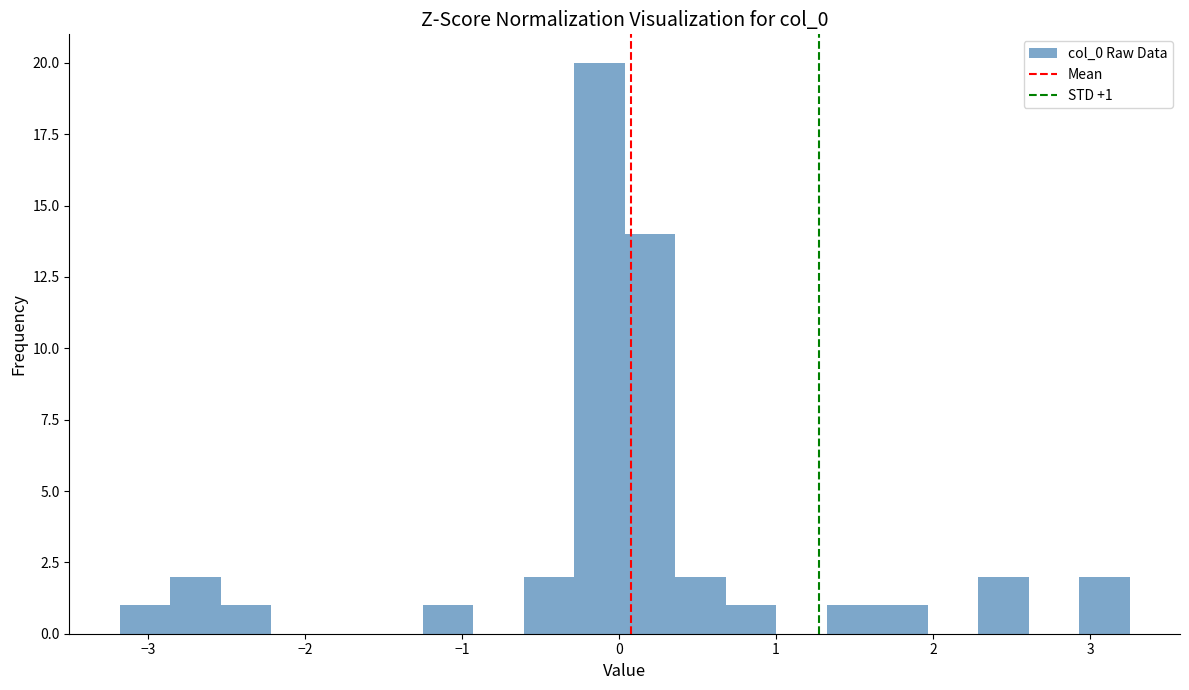

Read against the x-axis, roughly where is the centre of the tallest bar?

-0.1